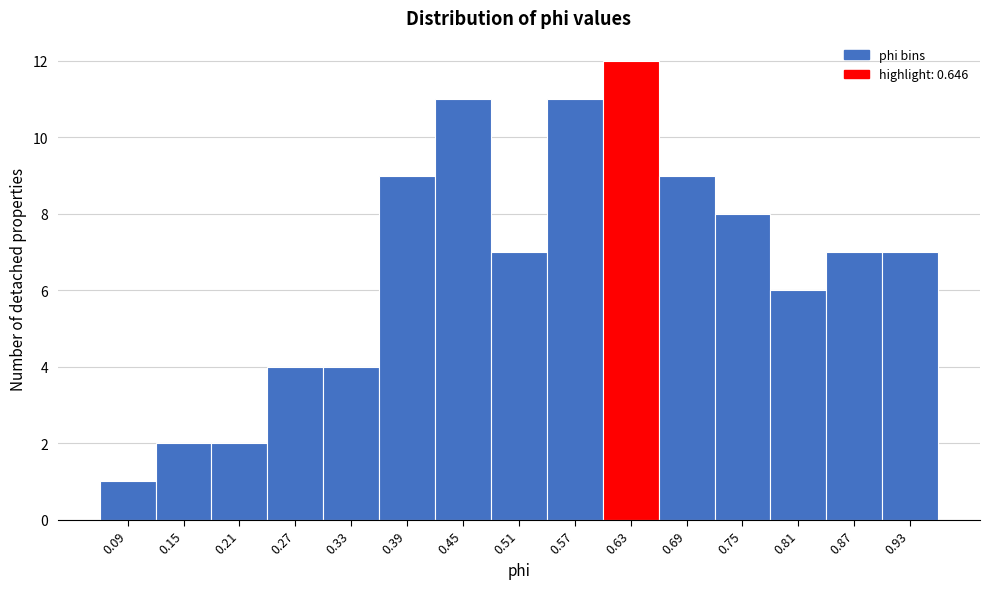

Reading left to right, list every bar in this chart as the range it spans on the x-axis followed by its height. Neither the bar edges nor the heights are printed on the chart, so give them approximately, as read against the axes.

0.06 to 0.12: 1
0.12 to 0.18: 2
0.18 to 0.24: 2
0.24 to 0.30: 4
0.30 to 0.36: 4
0.36 to 0.42: 9
0.42 to 0.48: 11
0.48 to 0.54: 7
0.54 to 0.60: 11
0.60 to 0.66: 12
0.66 to 0.72: 9
0.72 to 0.78: 8
0.78 to 0.84: 6
0.84 to 0.90: 7
0.90 to 0.96: 7